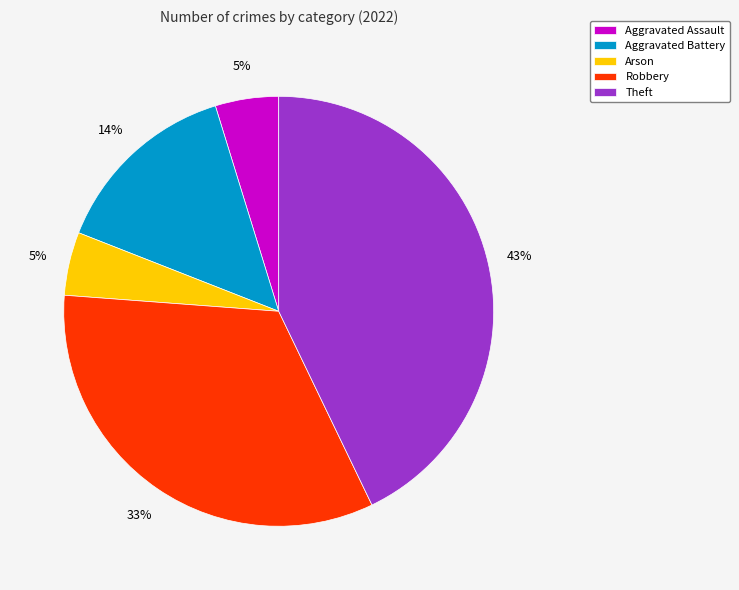

To the nearest percent, what percentage of the pie is Theft?

43%